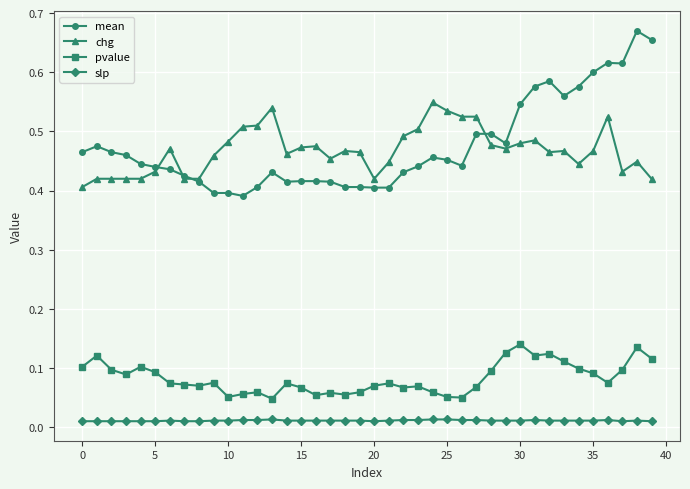

True or false: pvalue and slp cross at least once.

False